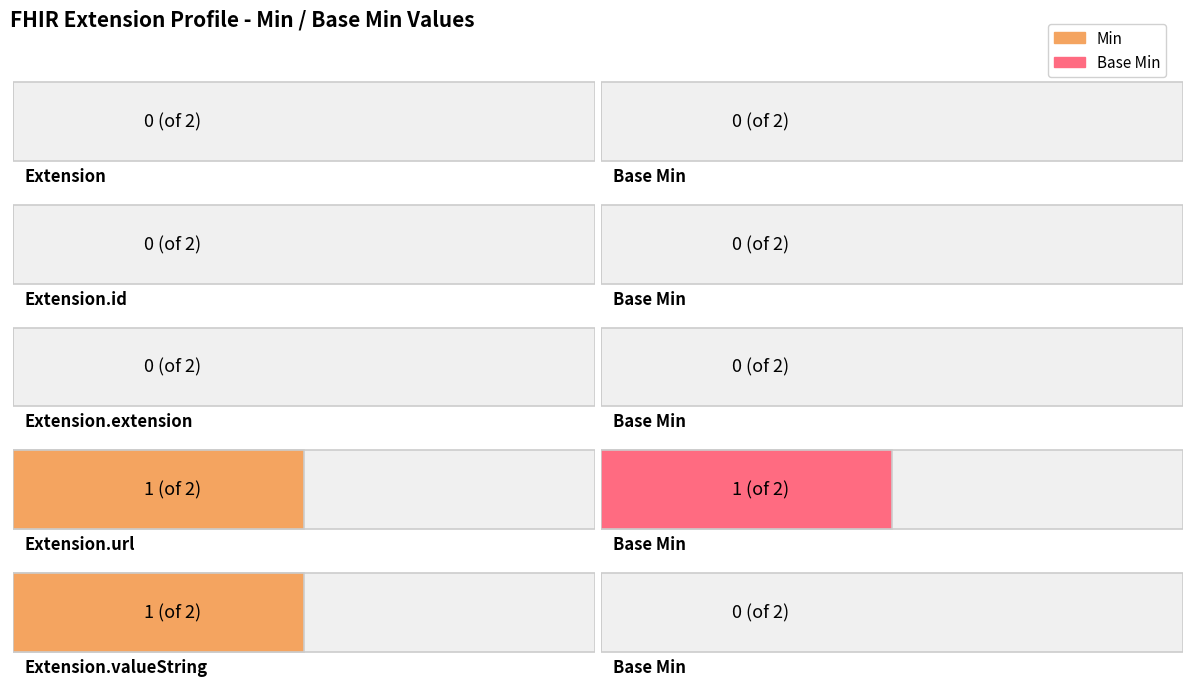

How many distinct data groups are displayed?

2